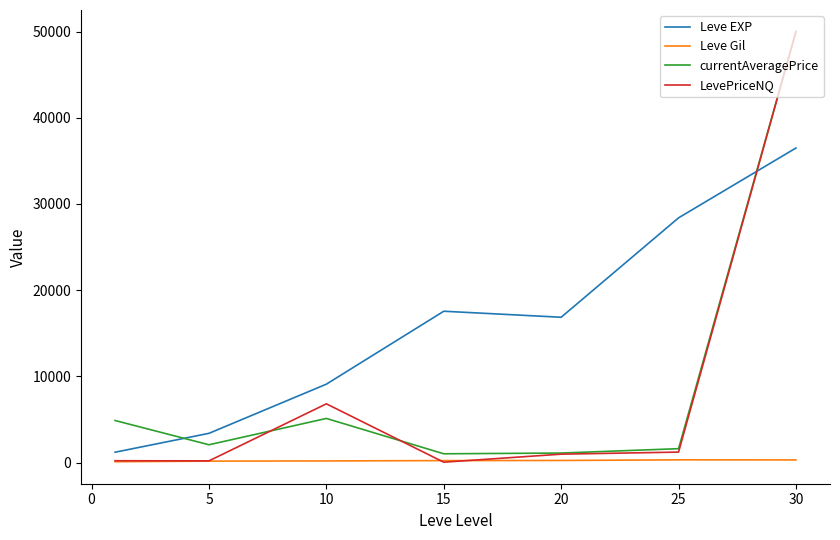

What are all the series names shown in the legend?

Leve EXP, Leve Gil, currentAveragePrice, LevePriceNQ